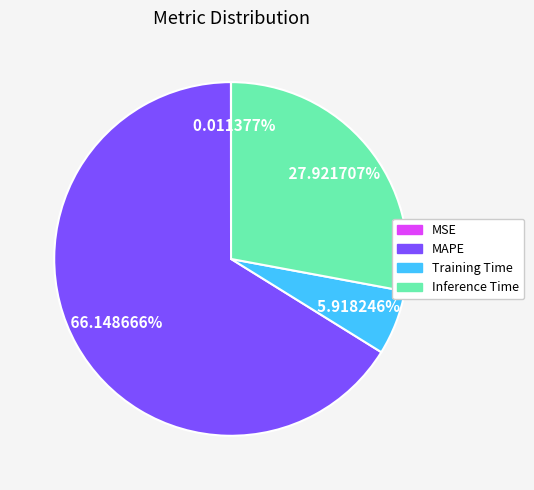

Which category accounts for the majority?

MAPE